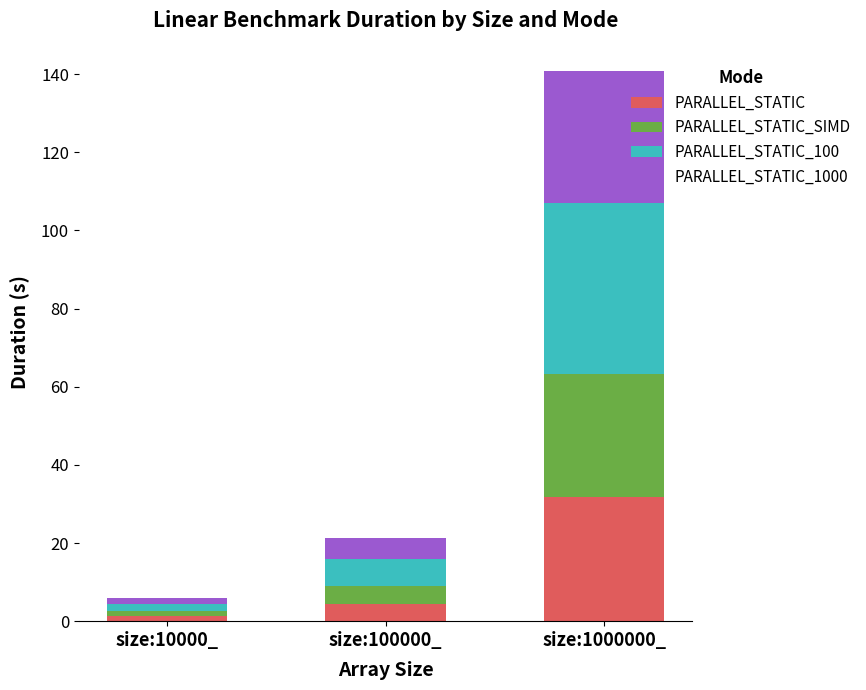

Reading left to right, what are the values for PARALLEL_STATIC?

size:10000_=1.3	size:100000_=4.5	size:1000000_=31.7